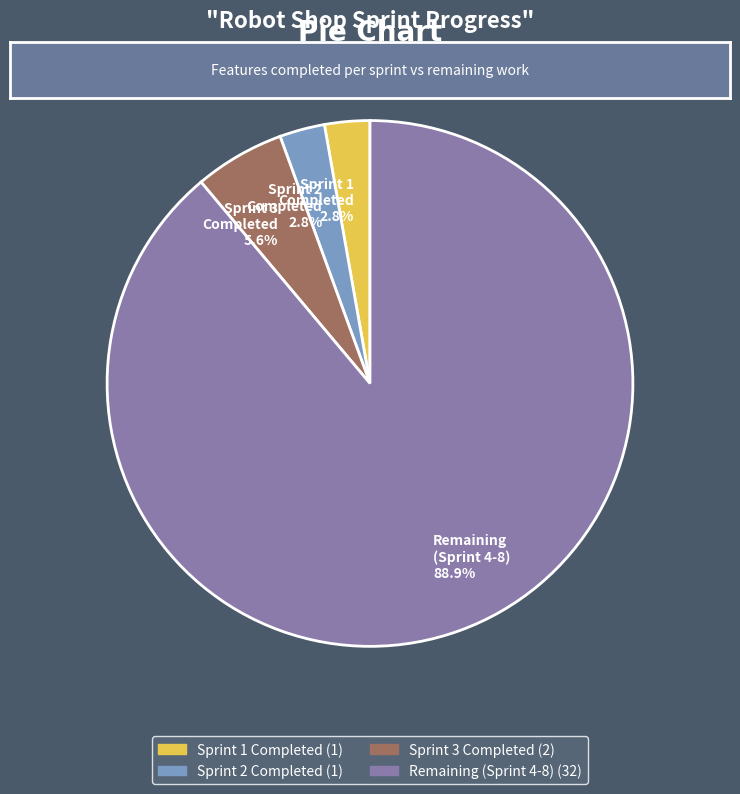

Does any single category account for the majority?

Yes